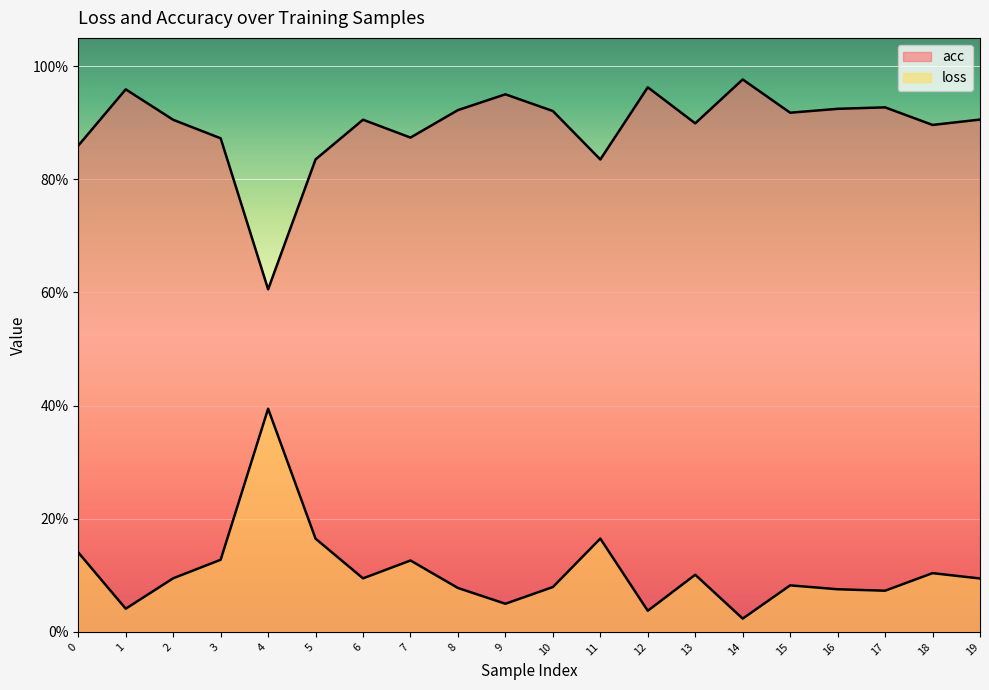

True or false: acc has a value of 0.2 at 3.

False